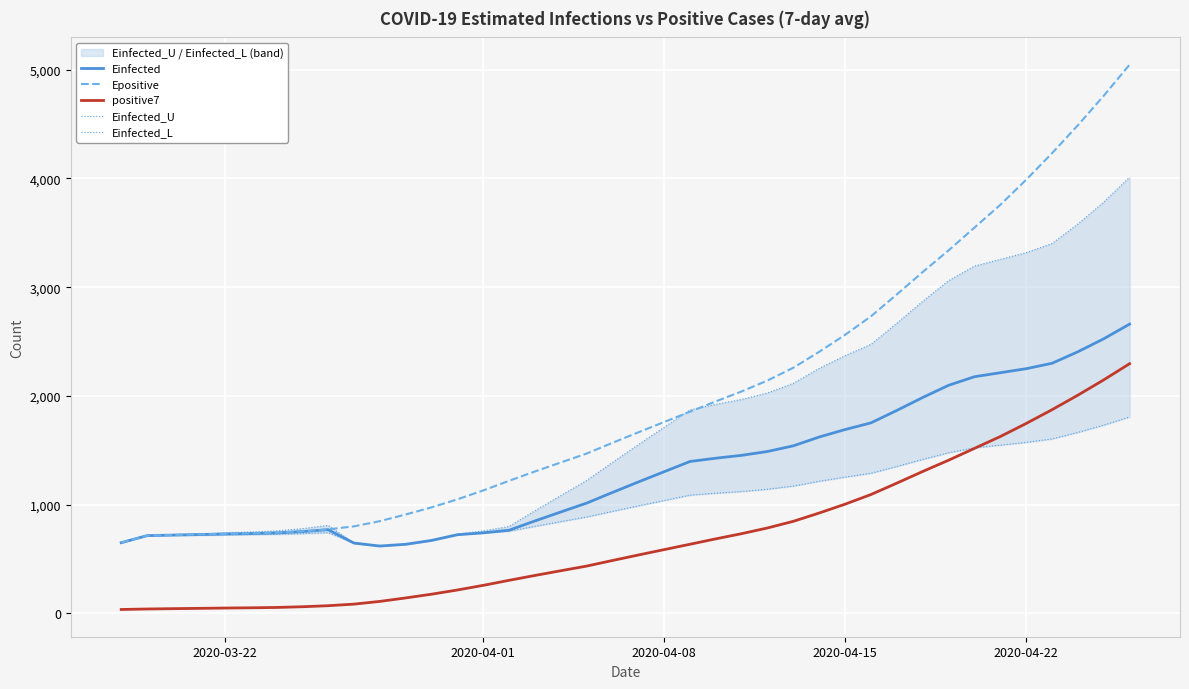

Which series has the largest range (max minus min)?

Epositive